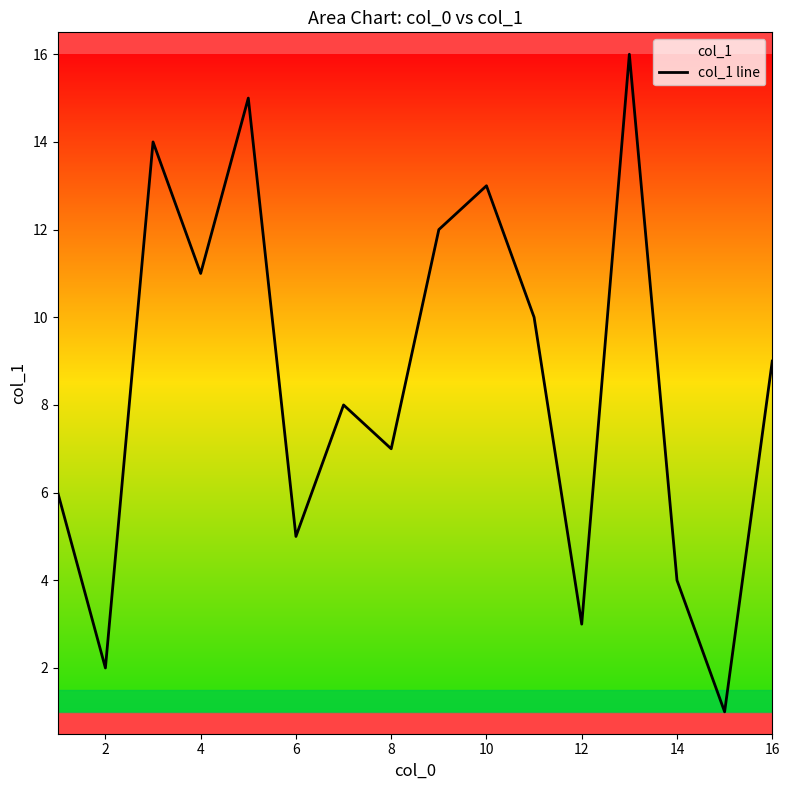

Is it true that the value at 2 is 2?

True